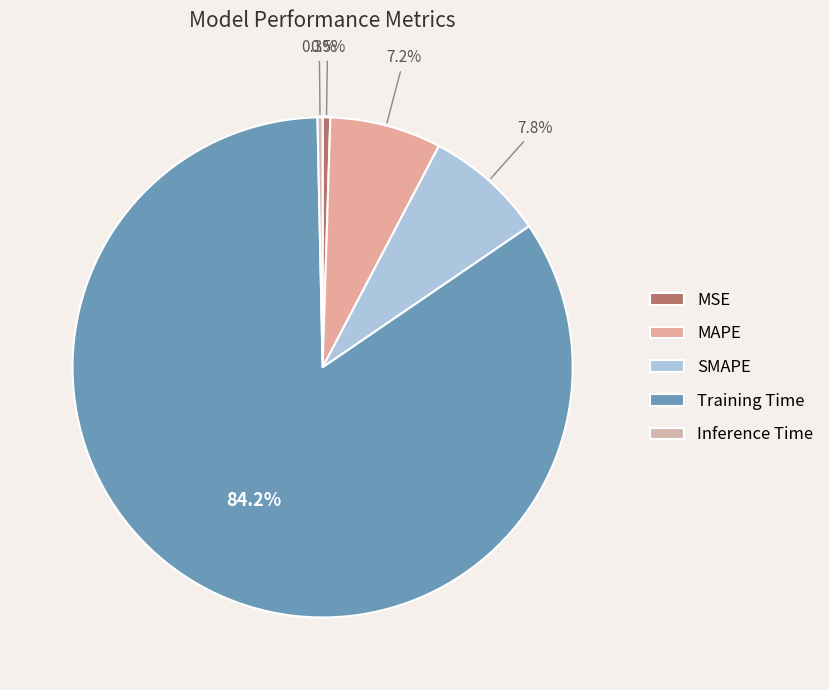

To the nearest percent, what is the average slice percentage?

20%